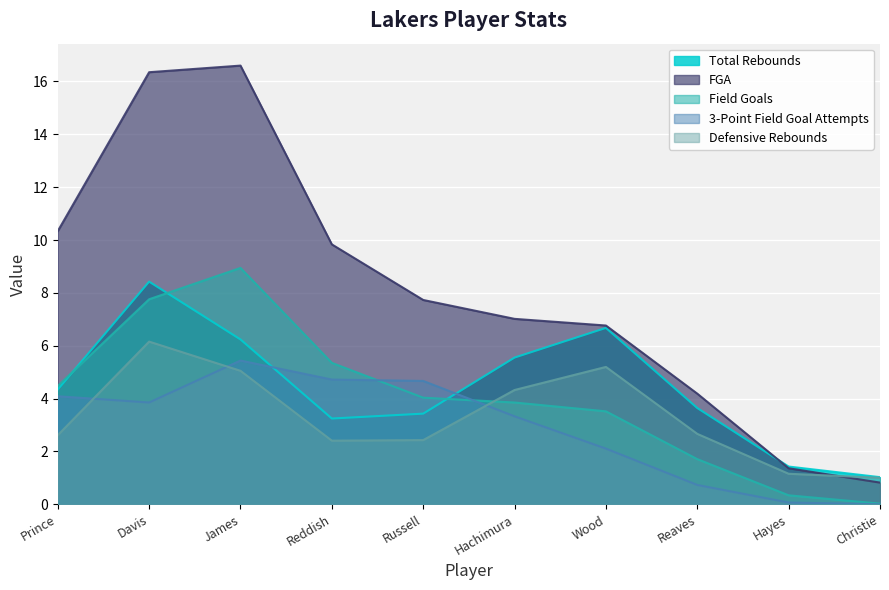

How many lines are shown in the chart?

5